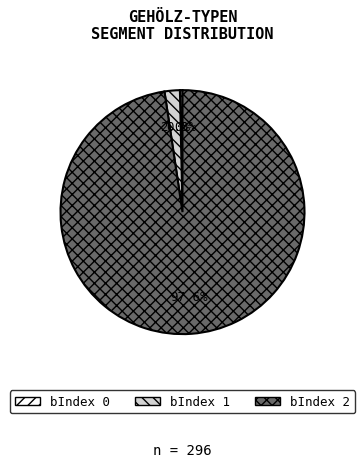

Rank the categories by value from lowest to highest.

bIndex 0, bIndex 1, bIndex 2